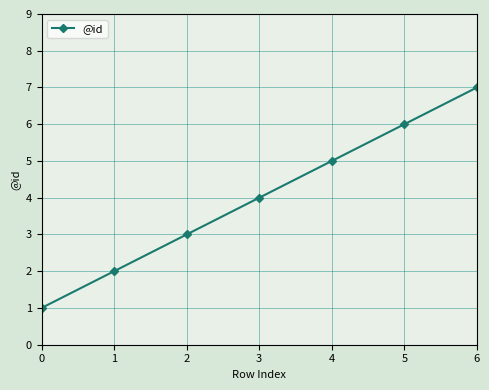

What is the sum of the values at 2 and 0?

4